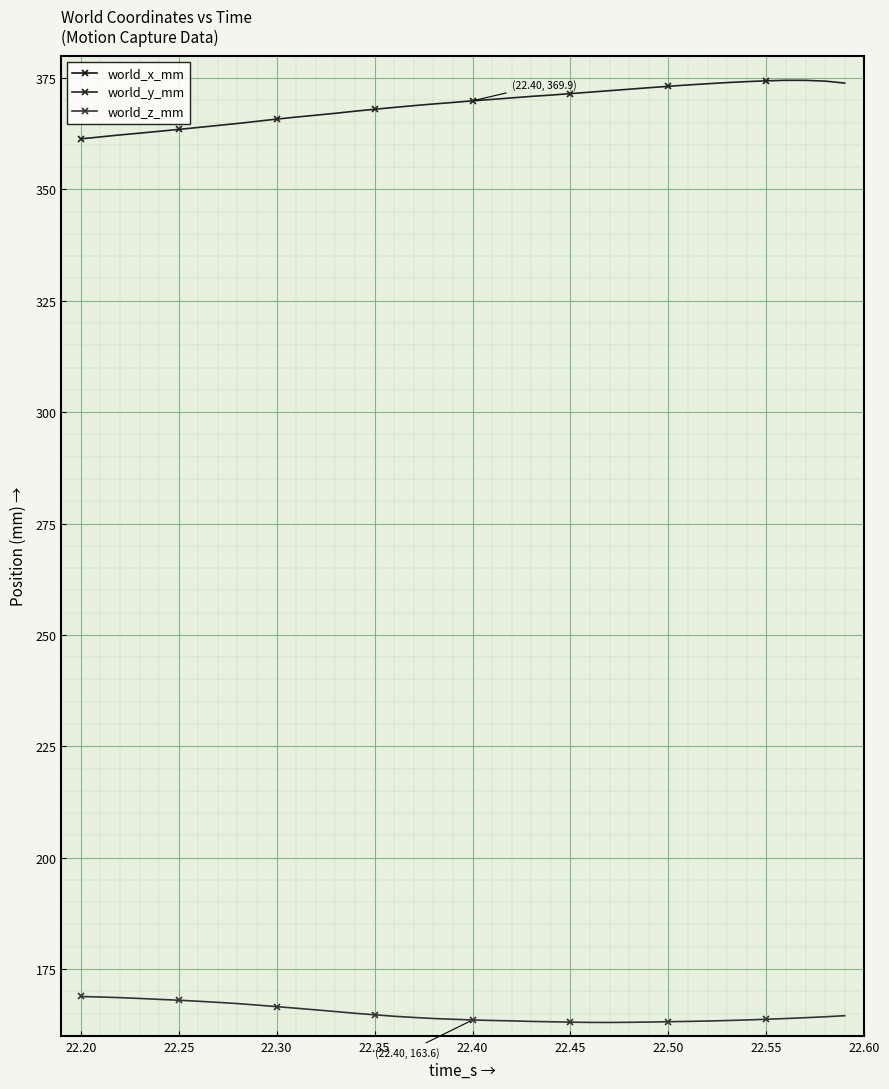

True or false: world_z_mm and world_y_mm intersect in this chart.

False